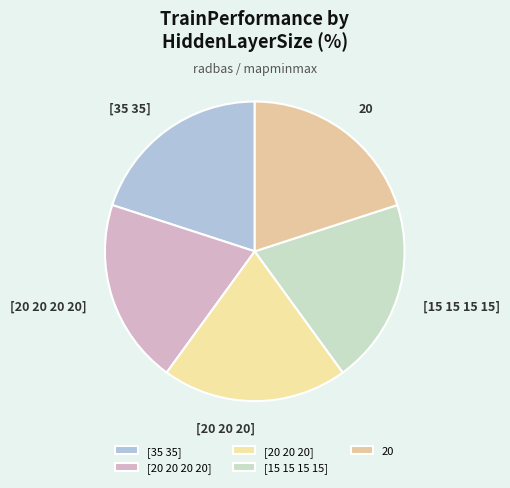

Does [15 15 15 15] account for over 50% of the chart?

No